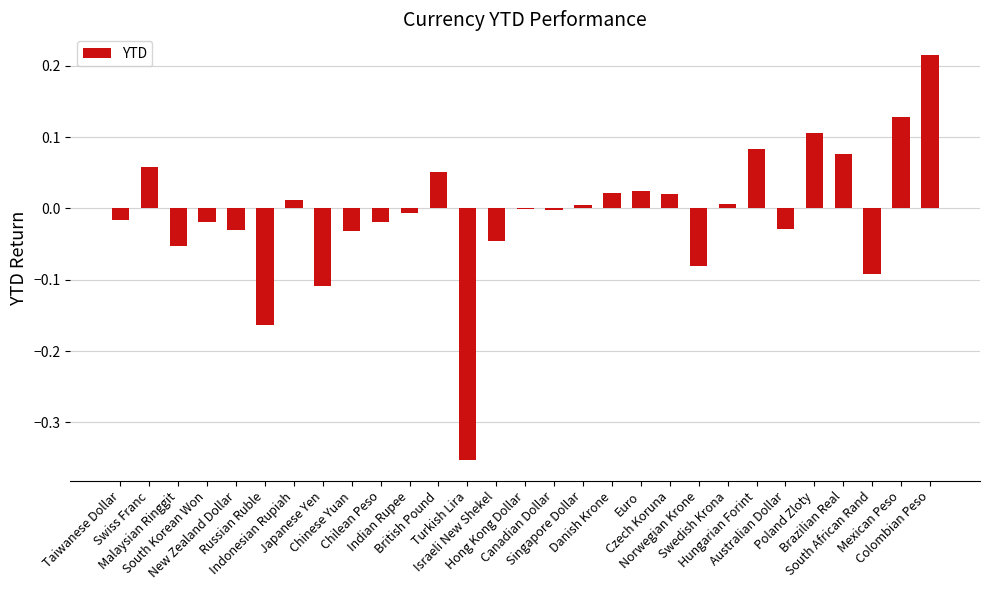

What position from the left is Indian Rupee?

11